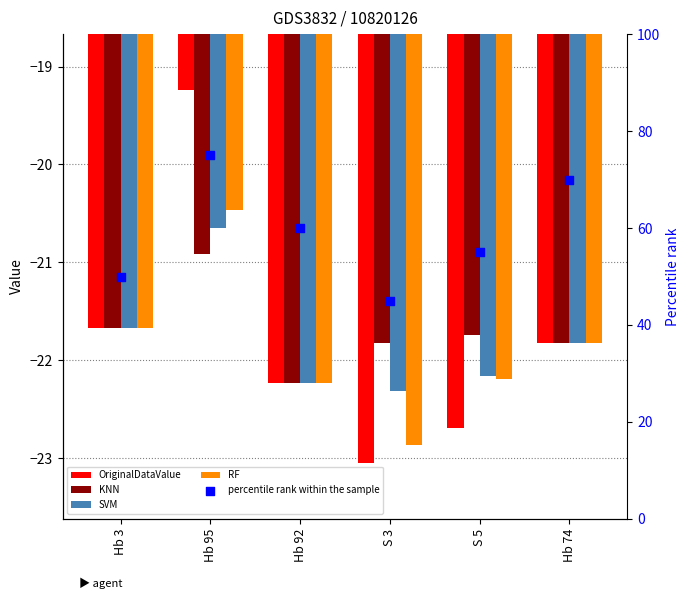

At how many categories does at least one series exceed 62?

2